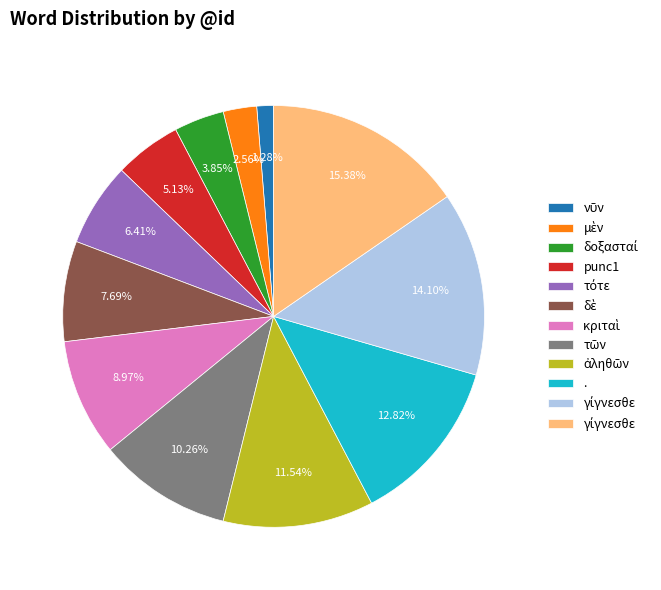

Does any single category account for the majority?

No